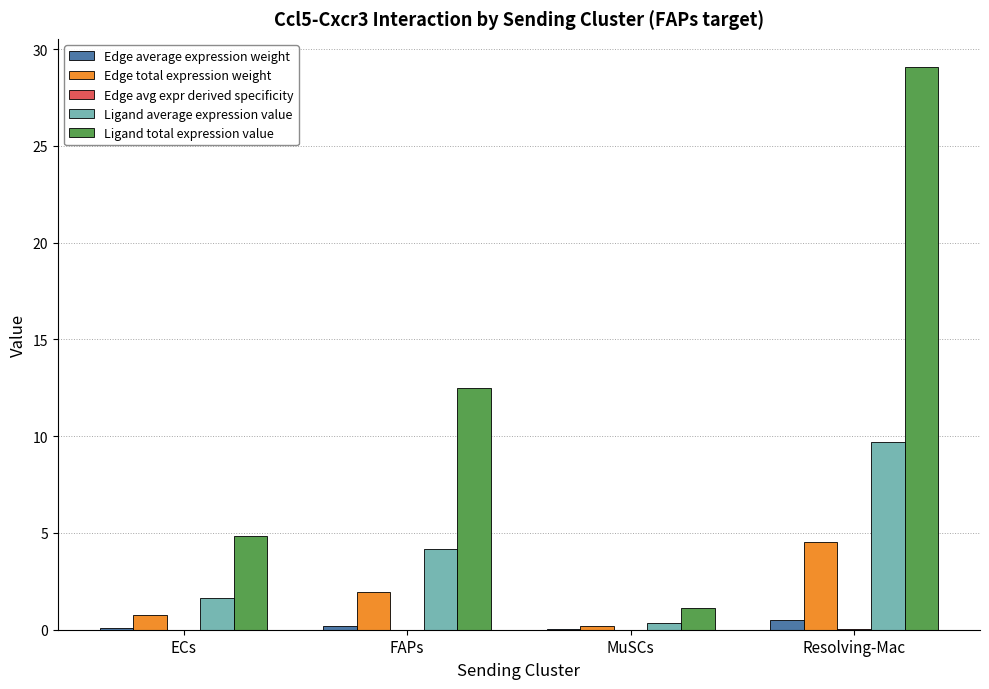

What is the greatest value displayed?

29.1